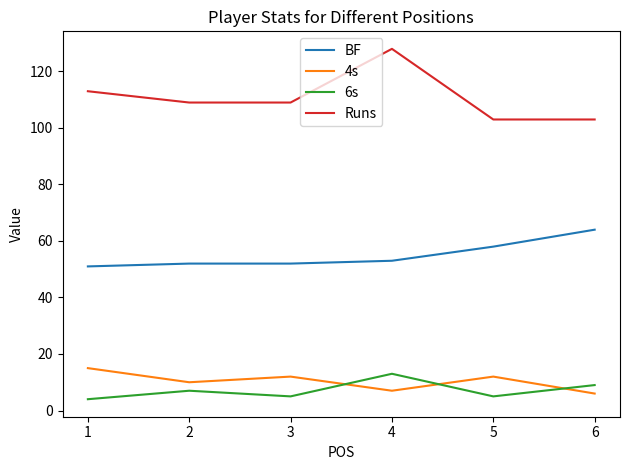

At how many categories does at least one series exceed 5?

6